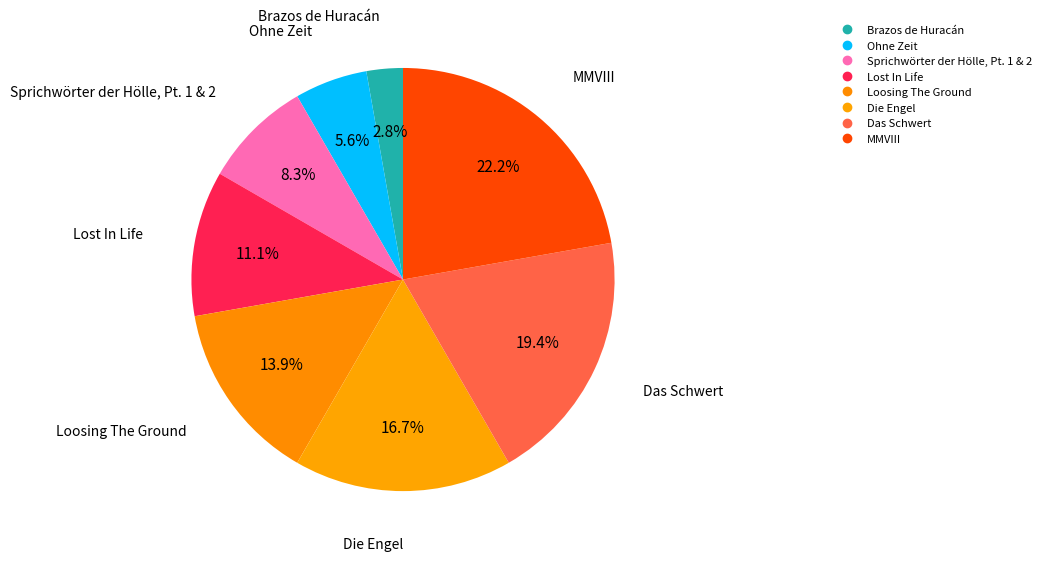

The Loosing The Ground slice represents 14% of the pie. True or false?

True